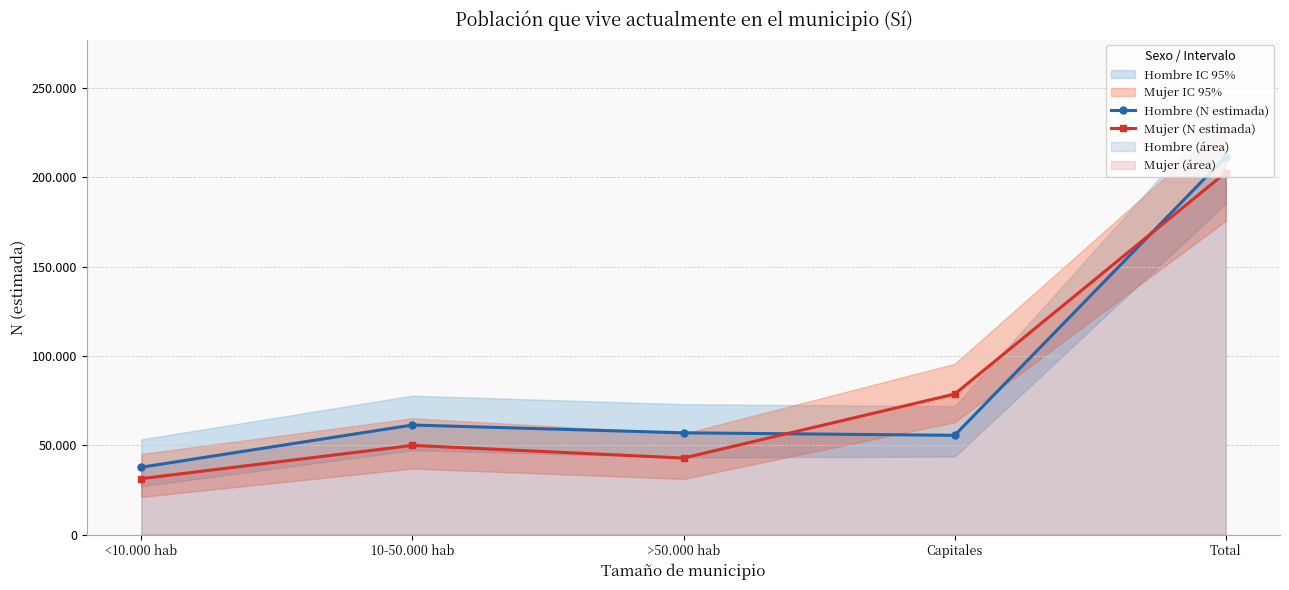

What is the sum of all Hombre (N estimada) values?

423165